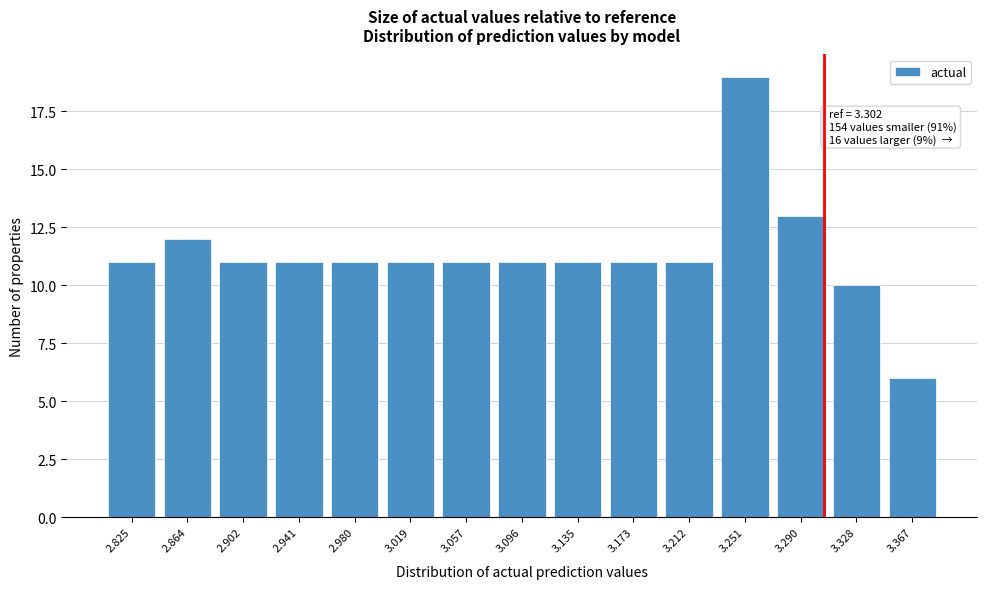

Reading left to right, extract all data points from this chart.

11	12	11	11	11	11	11	11	11	11	11	19	13	10	6